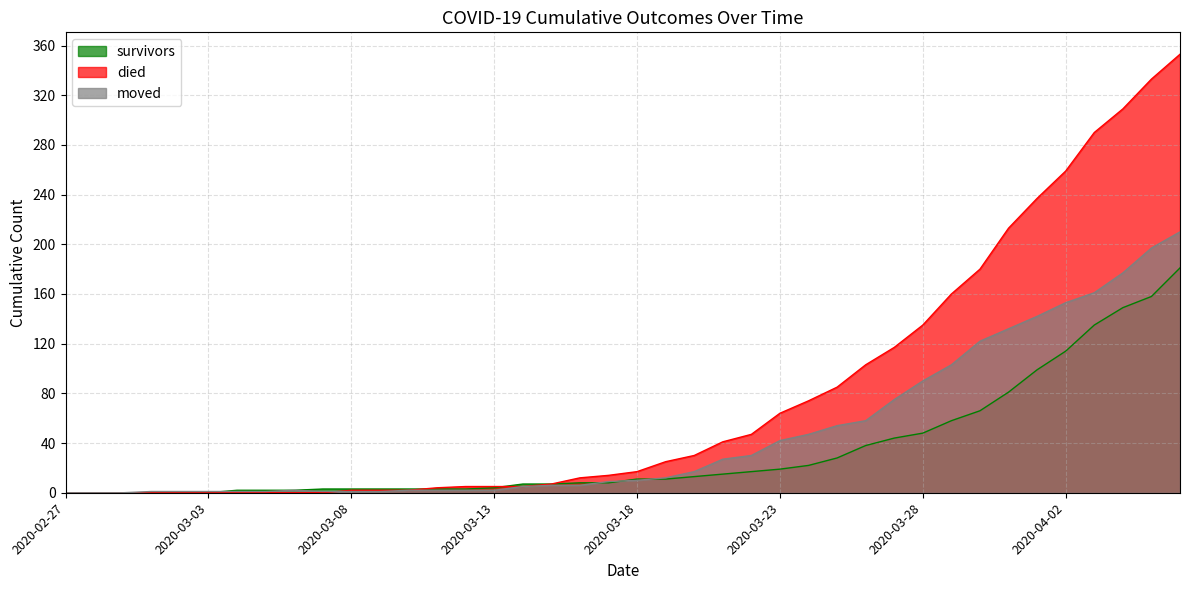

What is the maximum value shown in the chart?

353